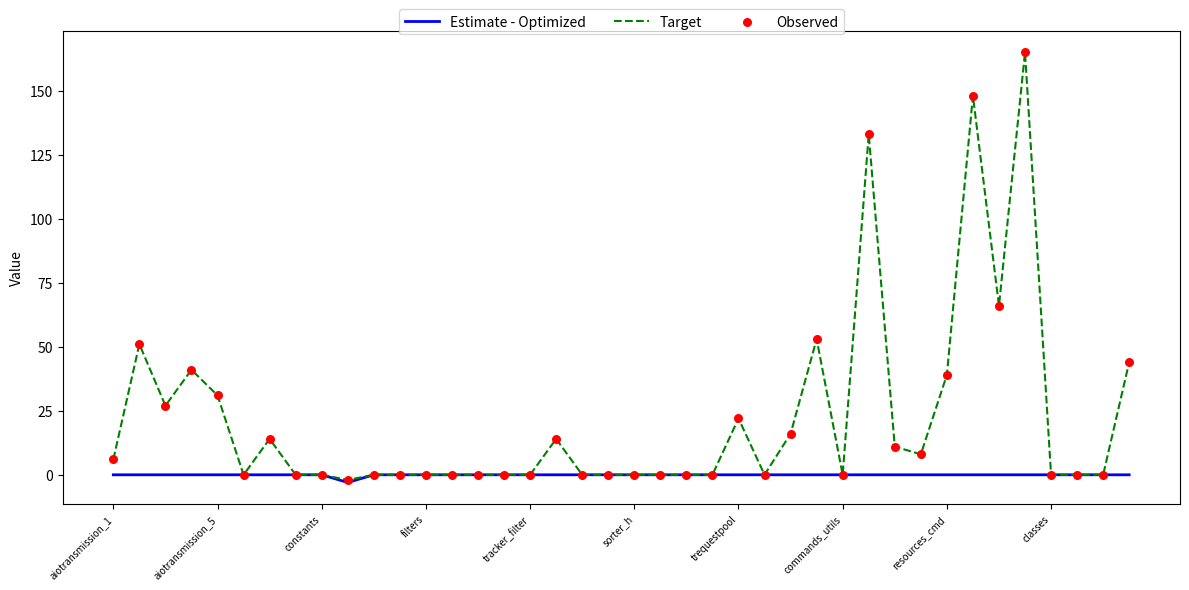

Which series has the largest total across all categories?

Target